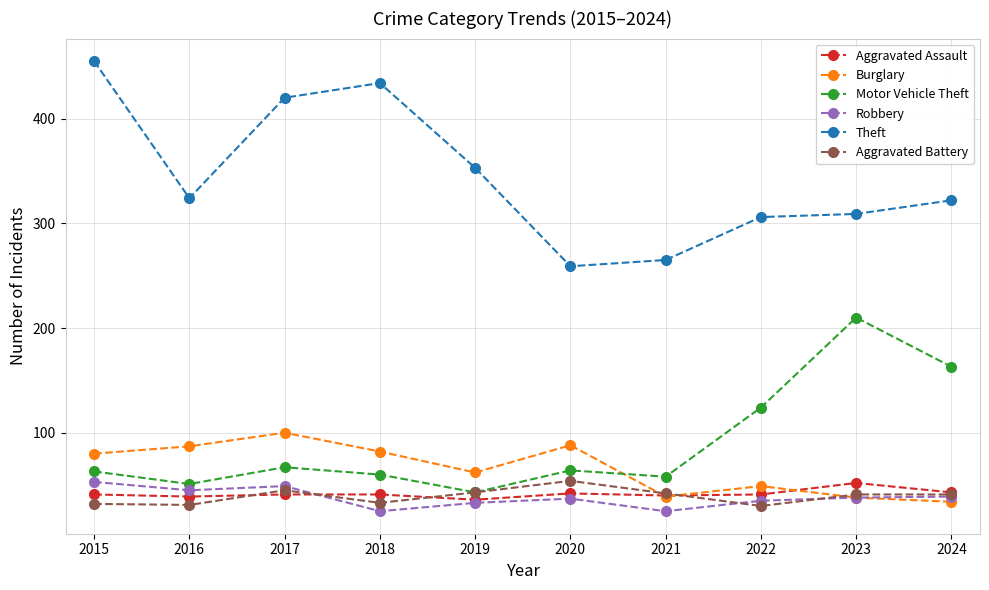

What is the difference between the Theft values at 2024 and 2020?

63